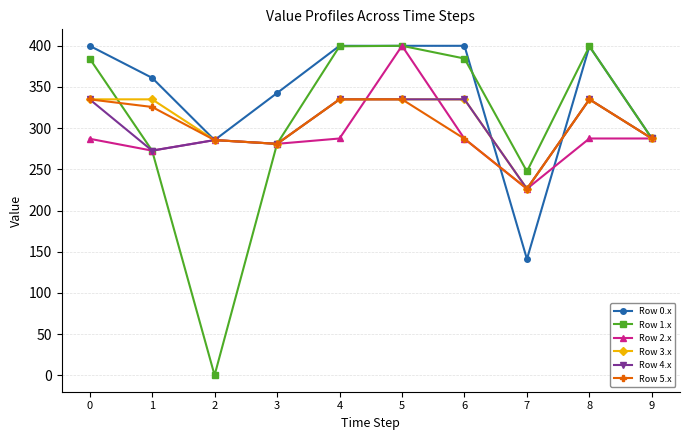

How many lines are shown in the chart?

6